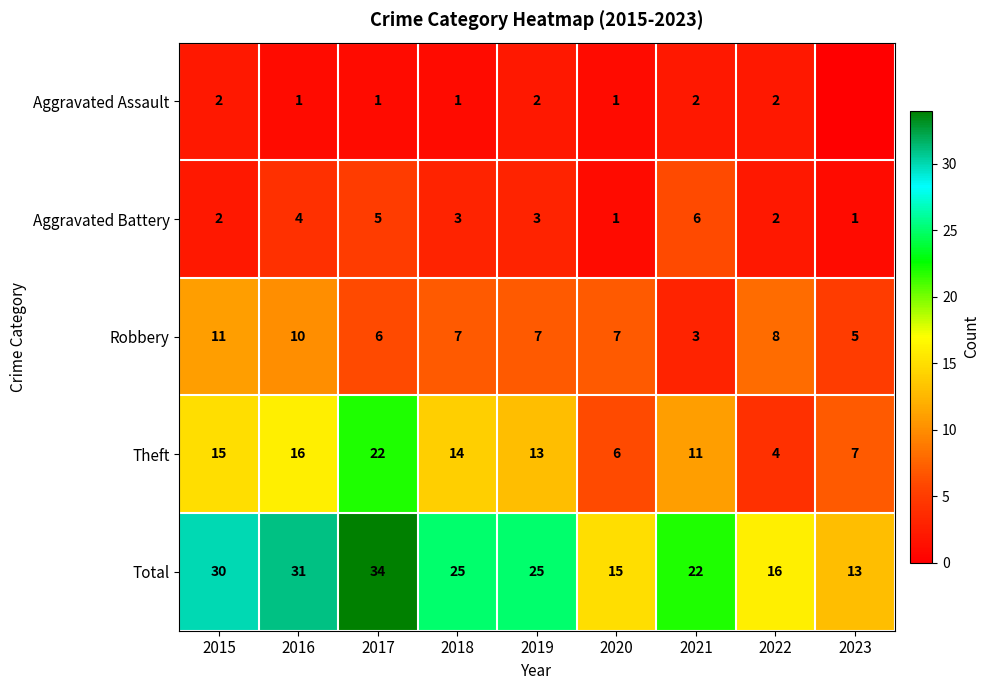

At which label does Total first exceed 25?

2015